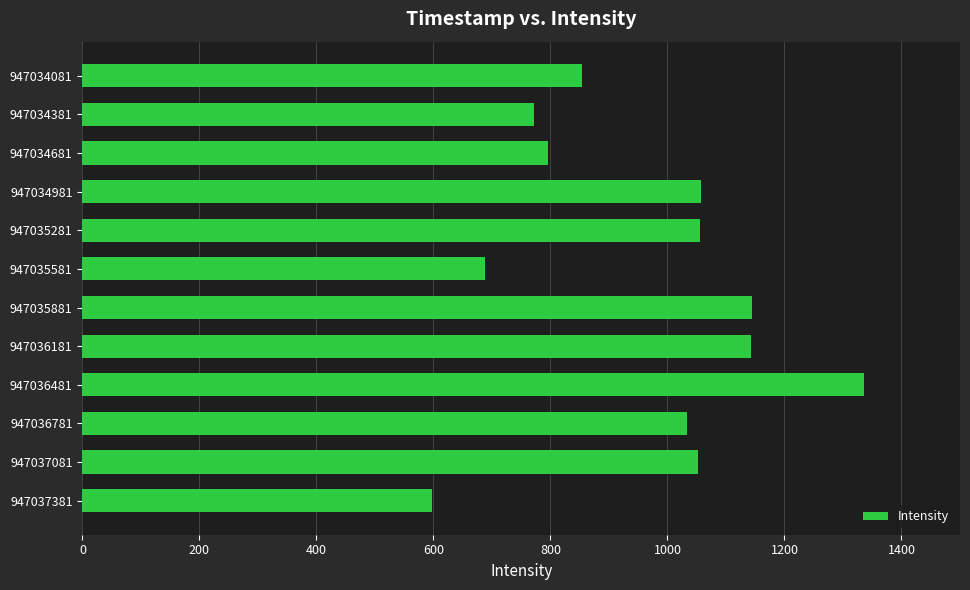

True or false: the data shows 853.9 at 947034081.

True